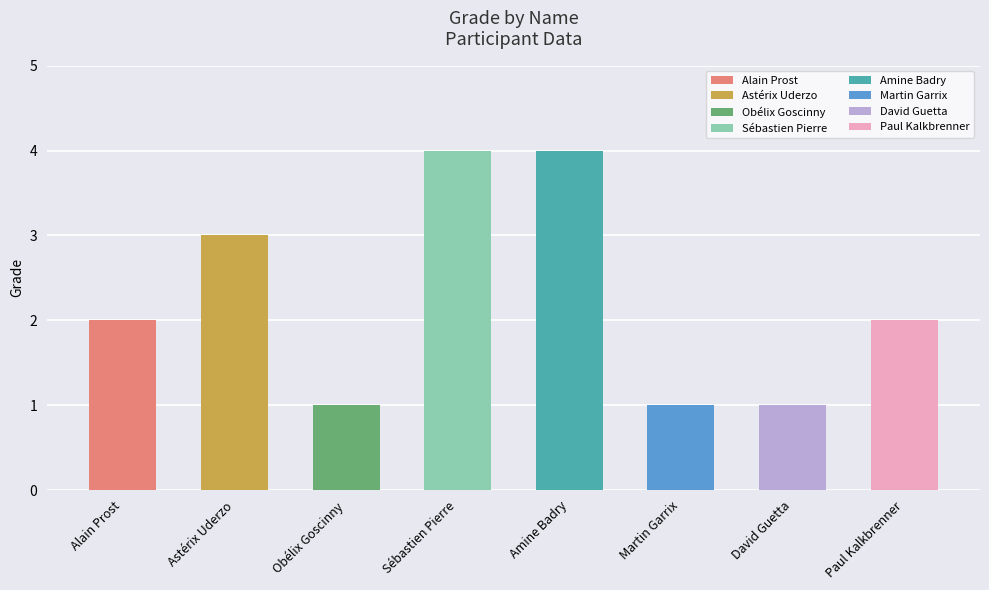

Between David Guetta and Alain Prost, which is larger?

Alain Prost